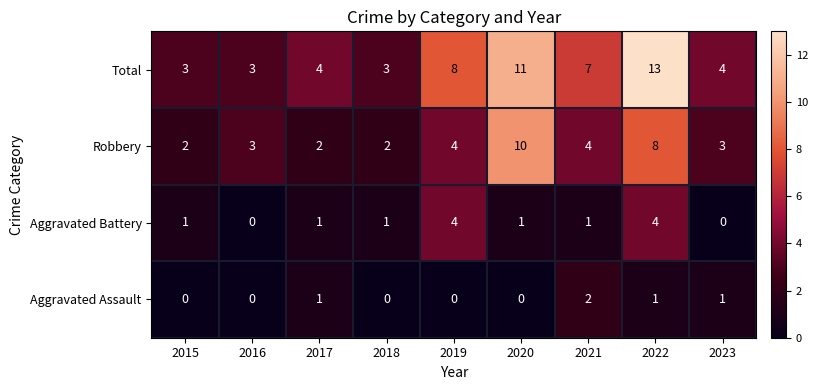

What is the difference between the second highest and minimum values in the Total series?

8